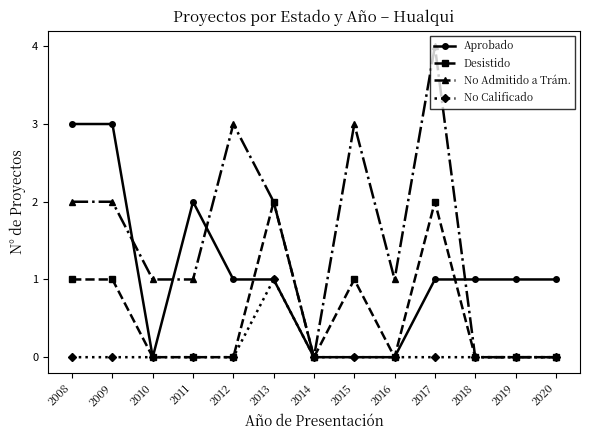

The value of Desistido at 2011 is -1. True or false?

False